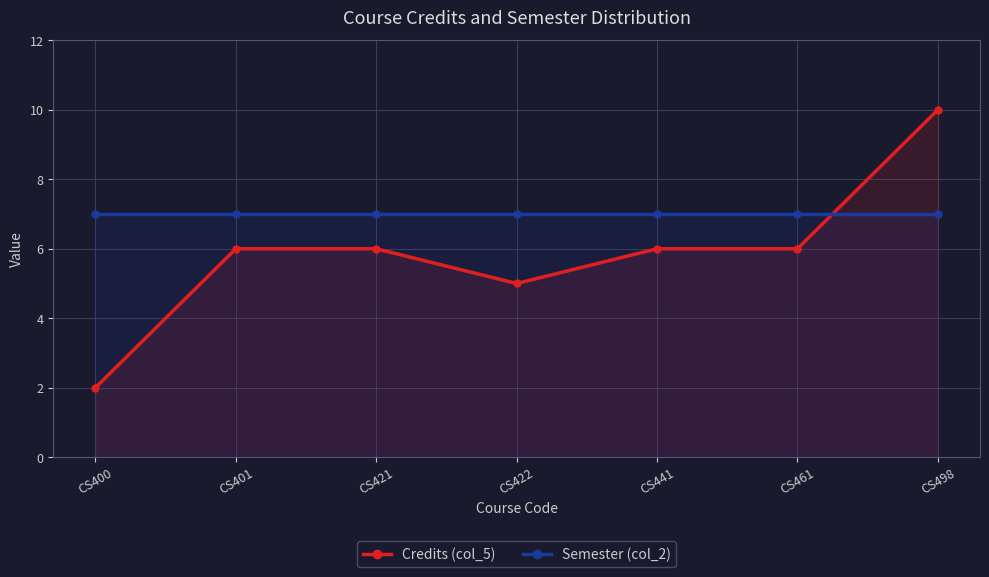

How many intersections are there between Credits (col_5) and Semester (col_2)?

1